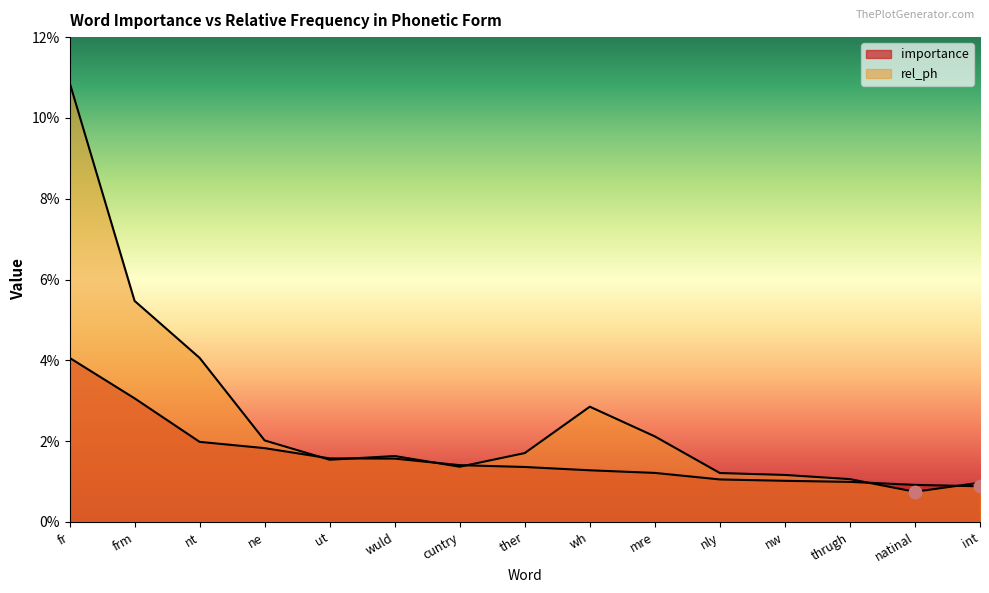

At which category is the sum across all series the highest?

fr